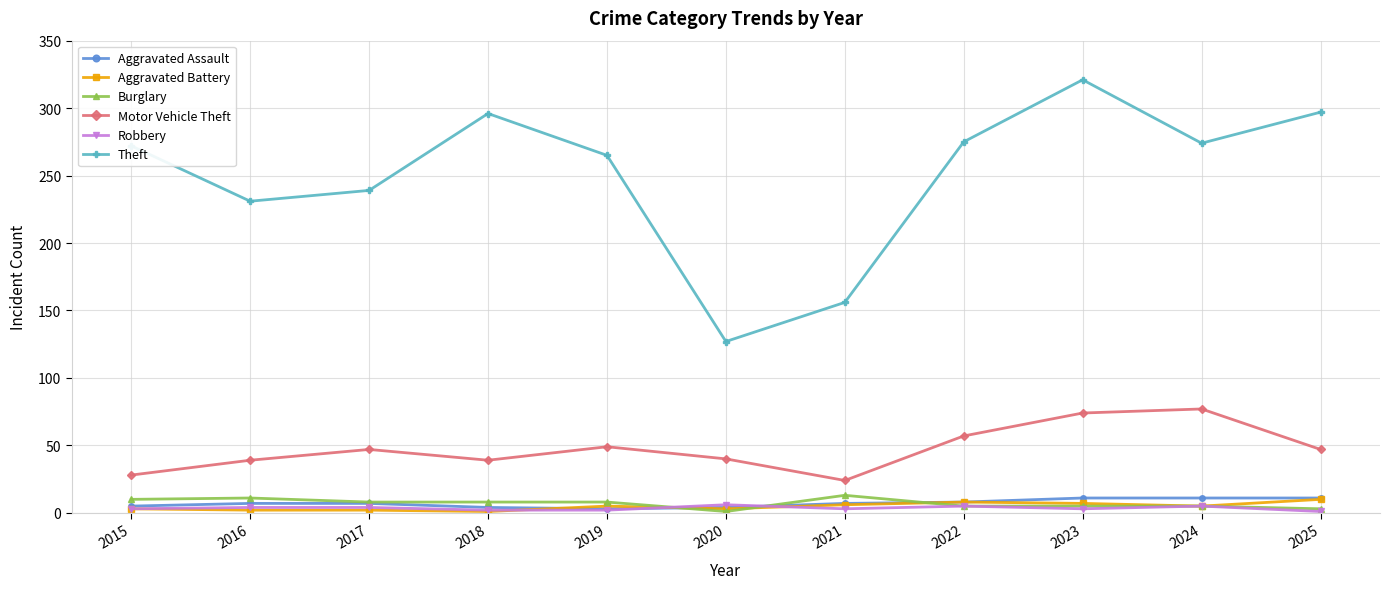

What is the difference between the maximum and minimum values in the Motor Vehicle Theft series?

53